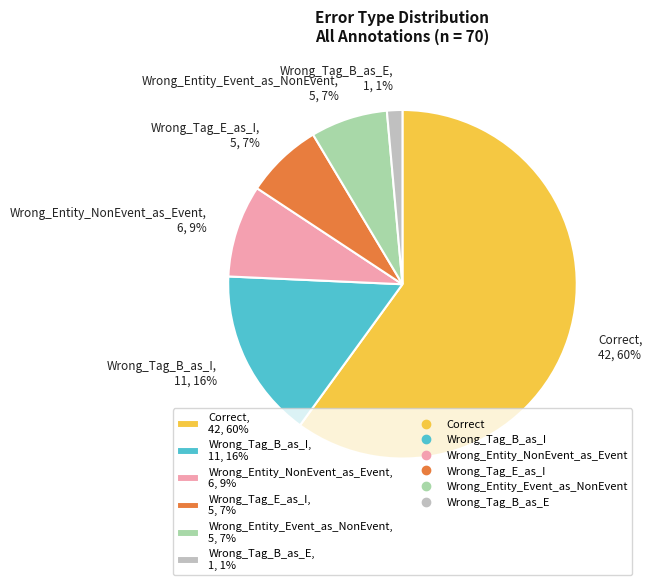

The Wrong_Tag_B_as_I slice represents 16% of the pie. True or false?

True